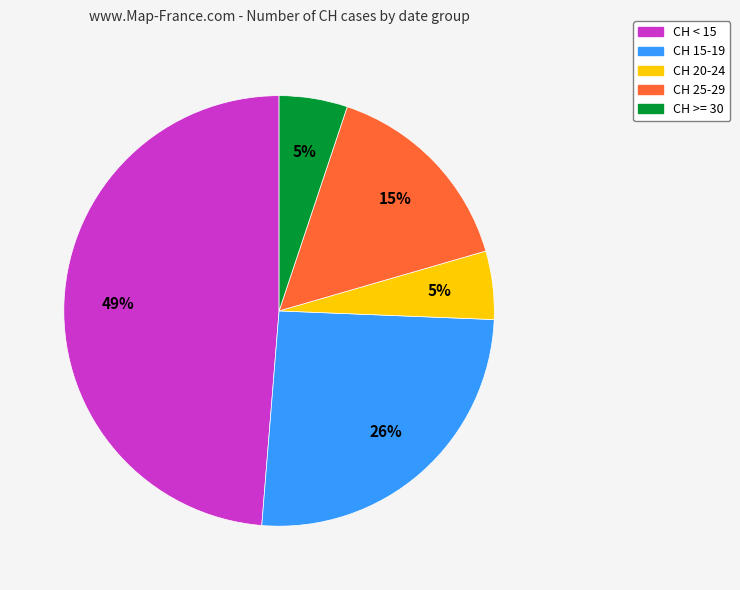

Is there any slice that represents more than half of the pie?

No